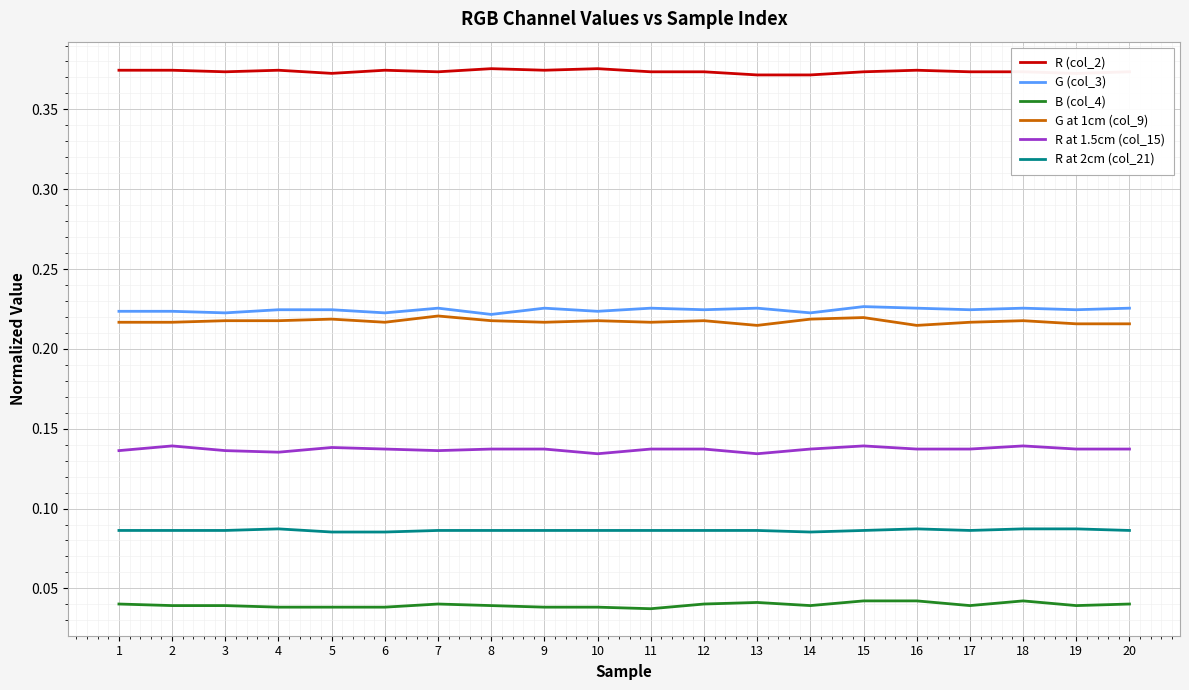

What are all the series names shown in the legend?

R (col_2), G (col_3), B (col_4), G at 1cm (col_9), R at 1.5cm (col_15), R at 2cm (col_21)